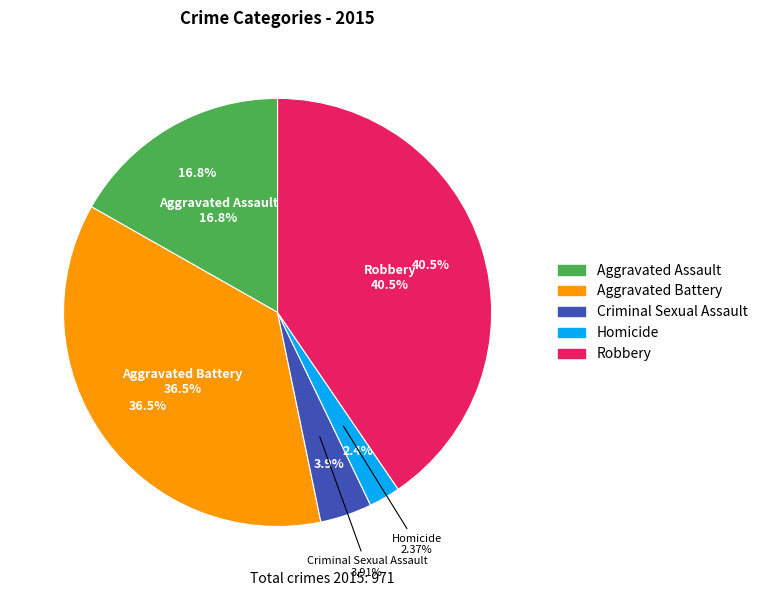

Which category has the smallest portion of the pie?

Homicide